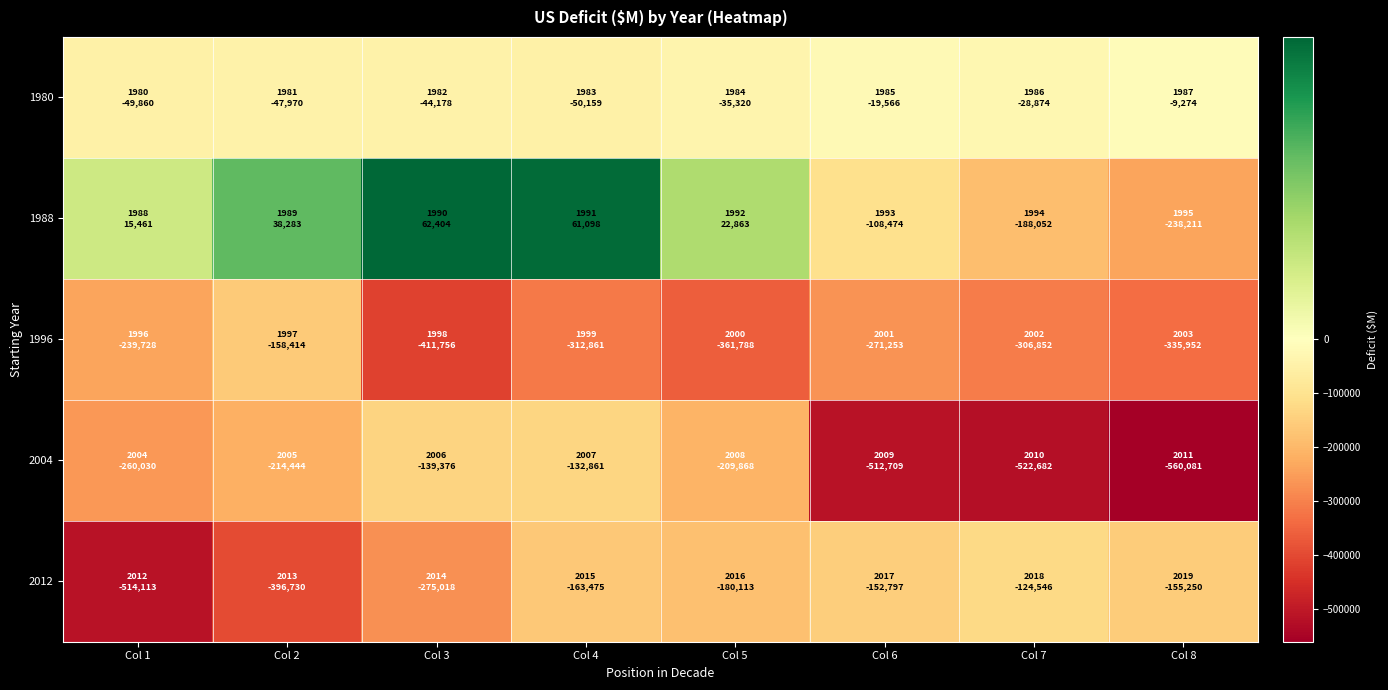

Which series has the largest total across all categories?

1980